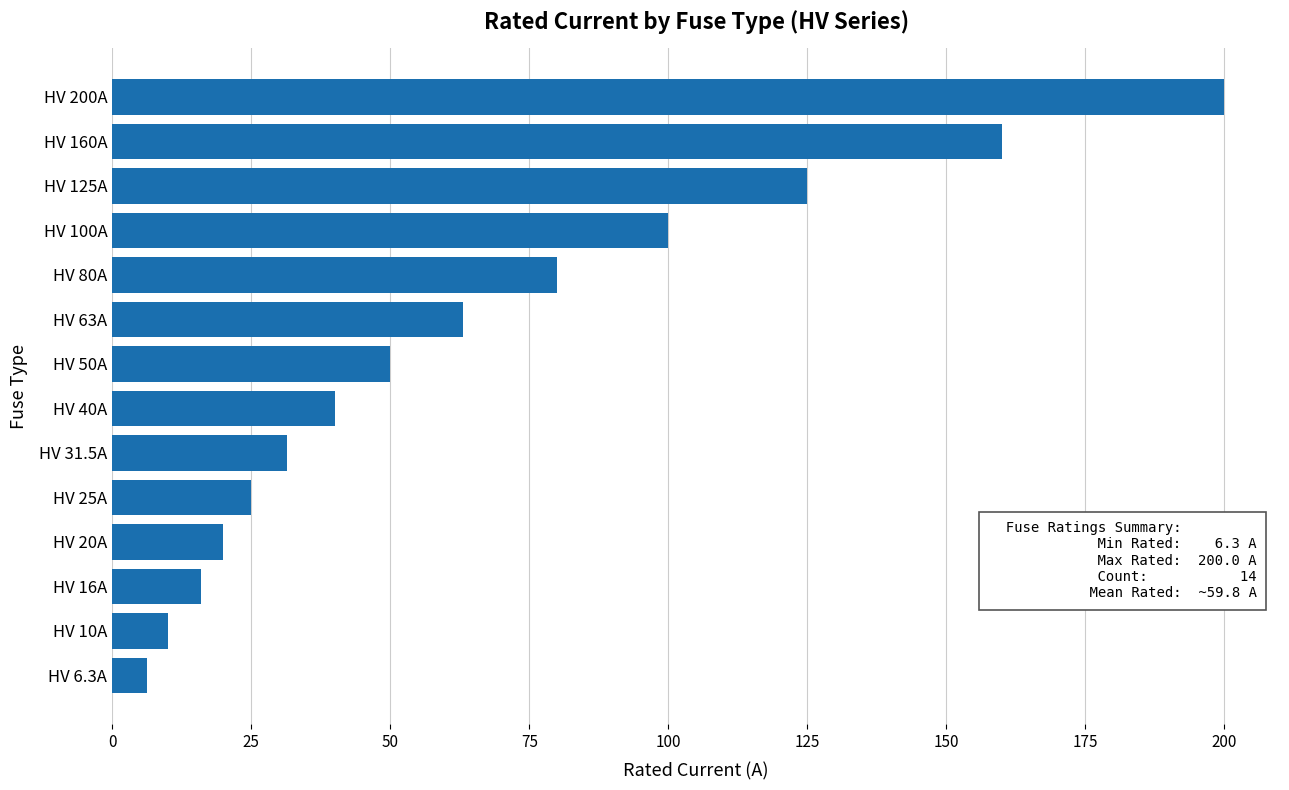

What is the difference between the maximum and minimum values?

193.7